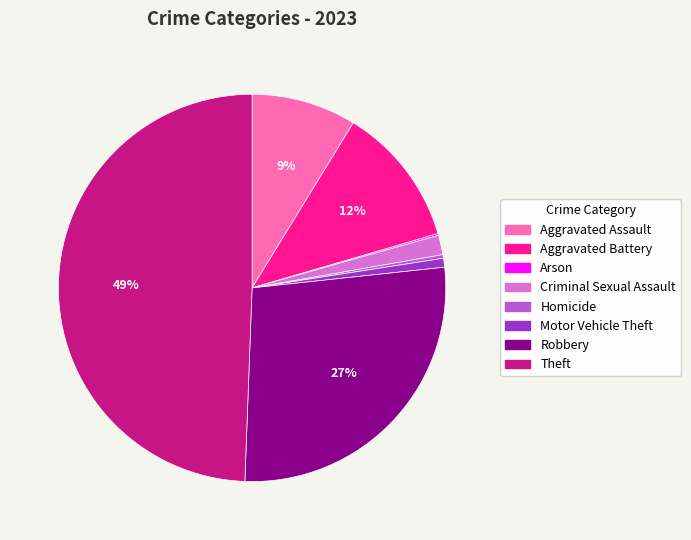

To the nearest percent, what portion does Aggravated Assault represent?

9%